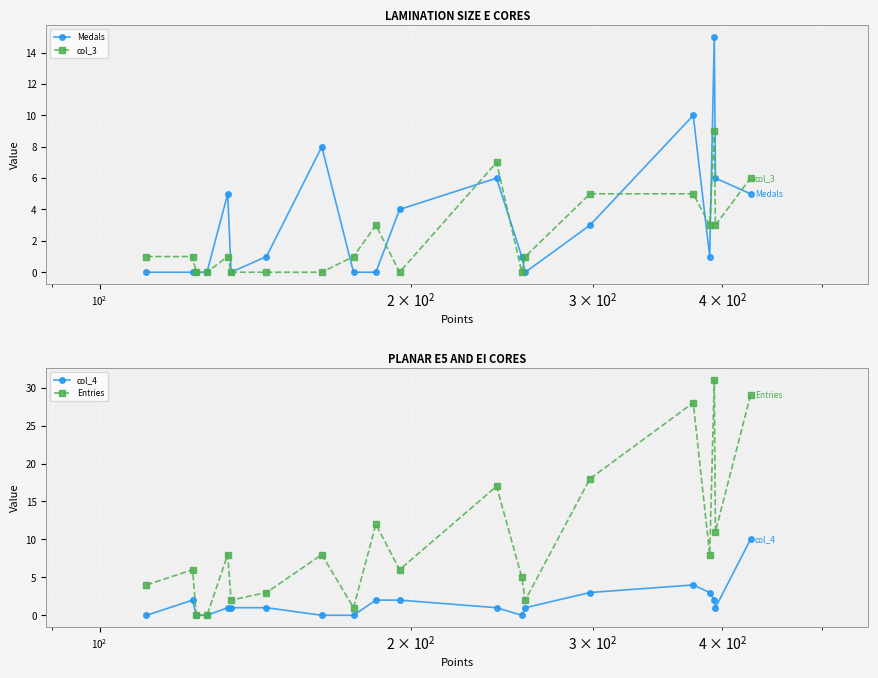

How many interior local peaks does the Entries series have?

7